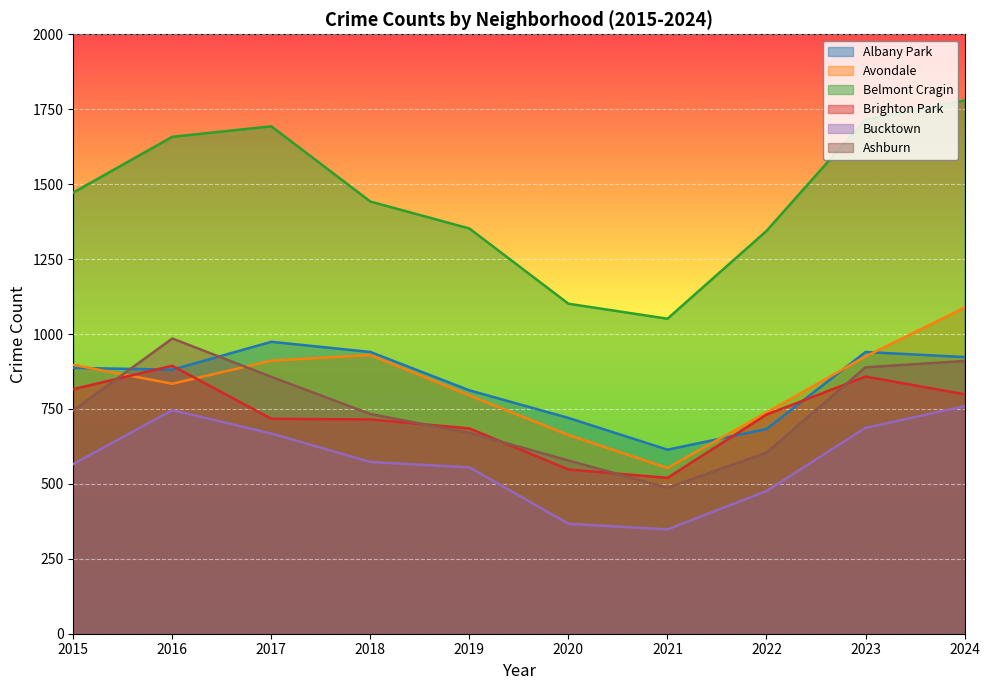

What is the value of the Avondale point at the 7th from the left?

553